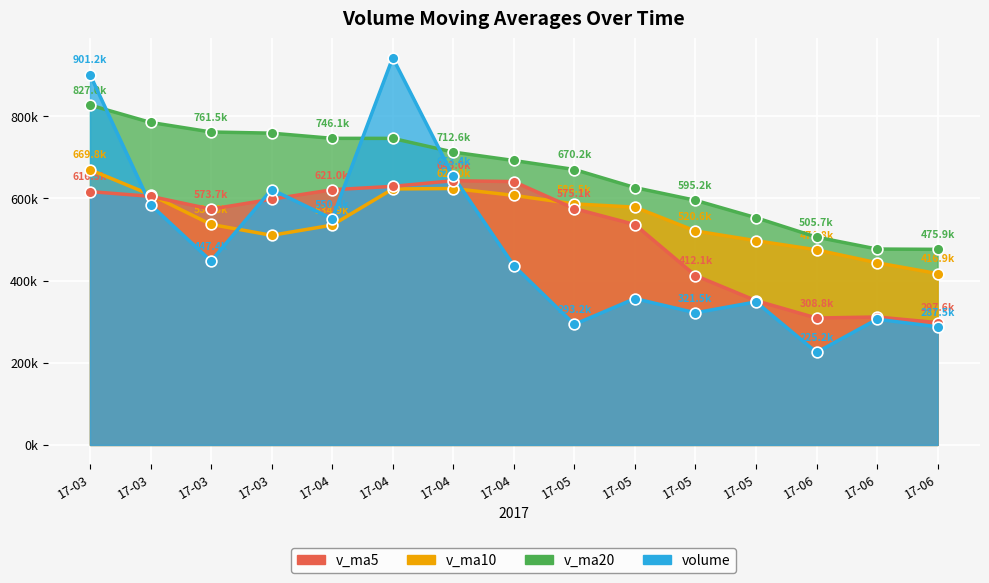

Which series reaches the minimum Y coordinate?

volume